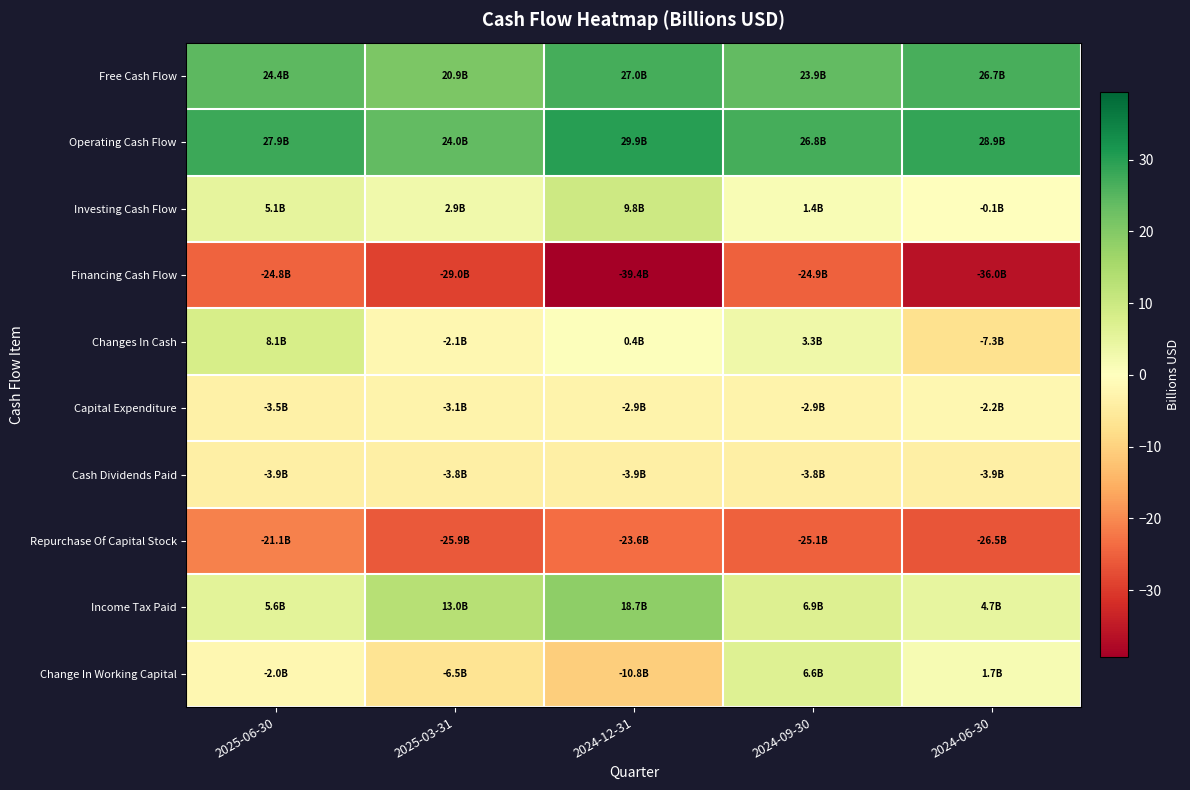

Which category has the highest value across all series?

2024-12-31